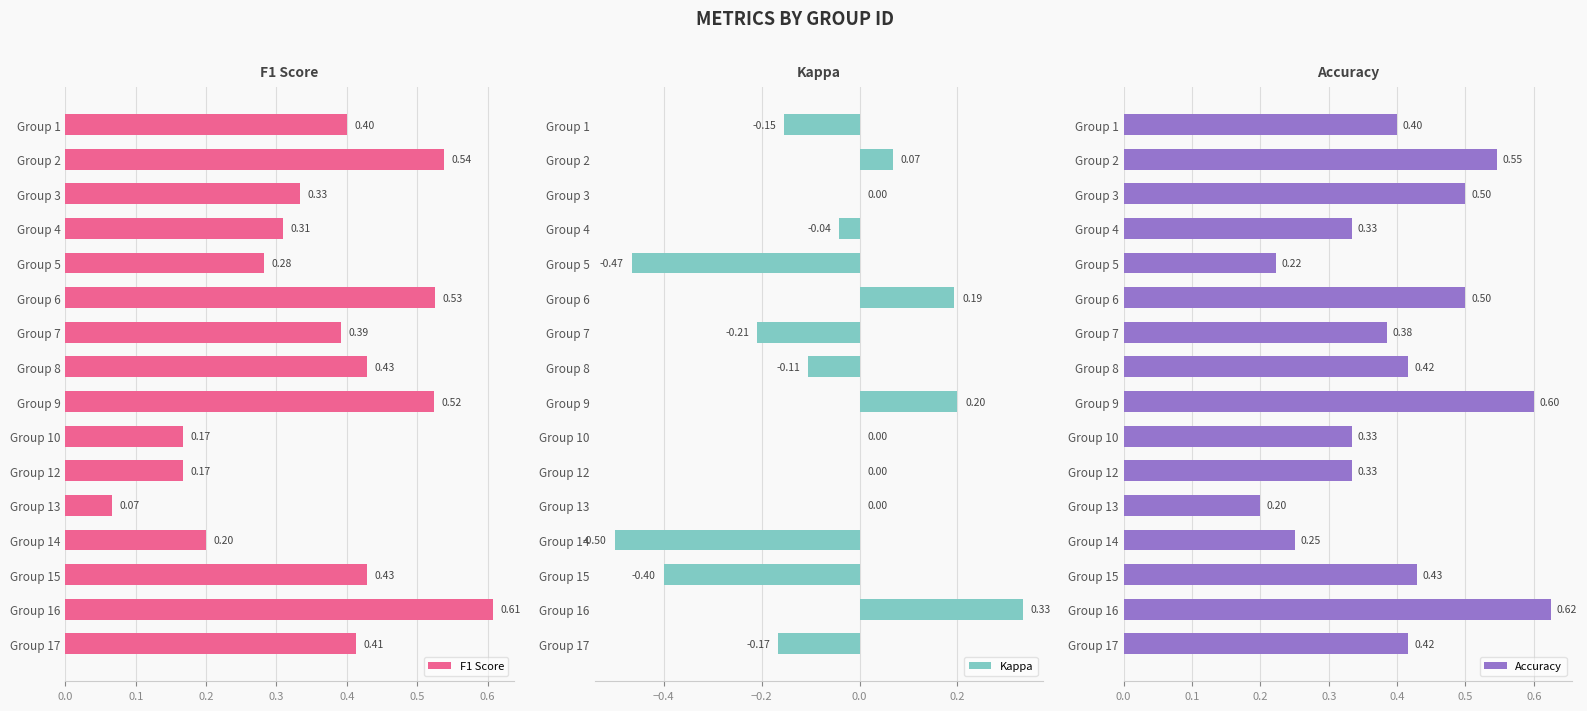

Are the bars horizontal?

Yes